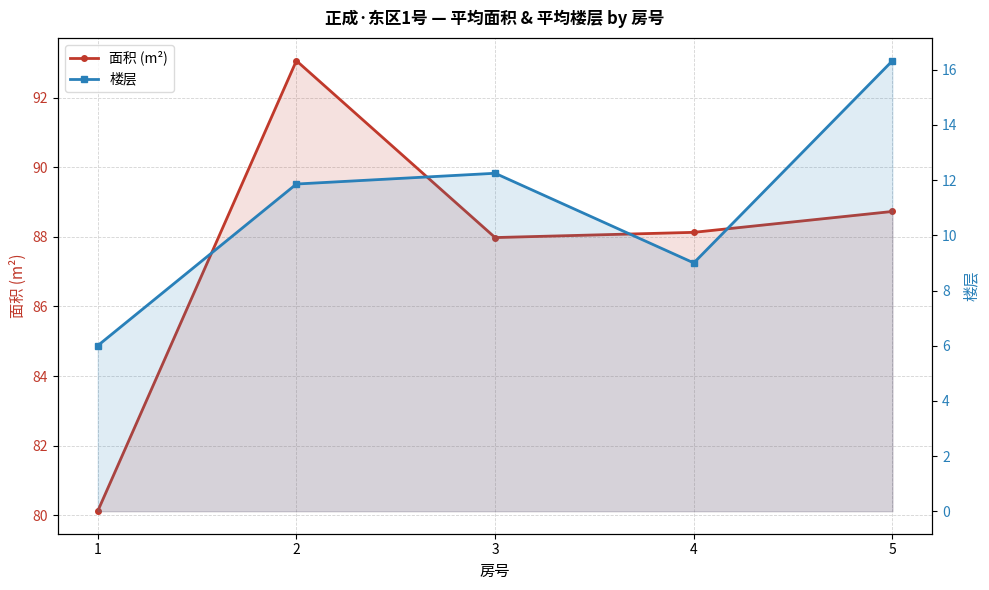

Which series has the largest total across all categories?

面积 (m²)